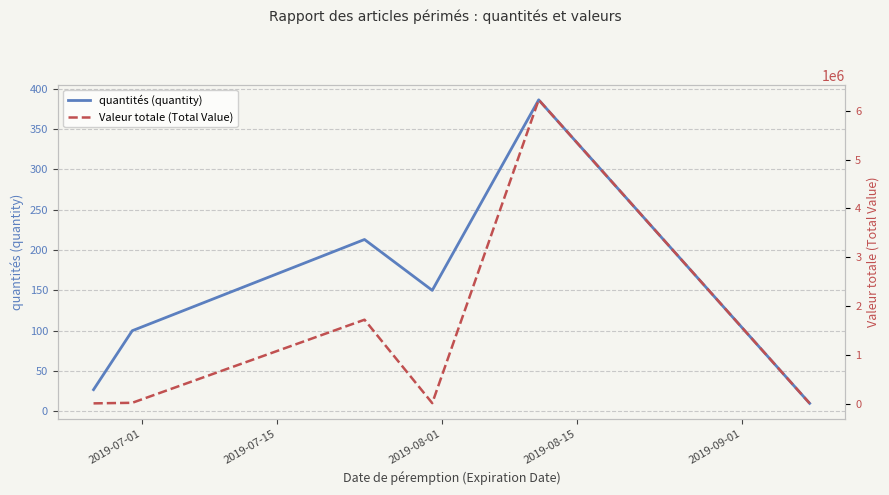

What is the value of the quantités (quantity) point at the 1st from the left?

27.0